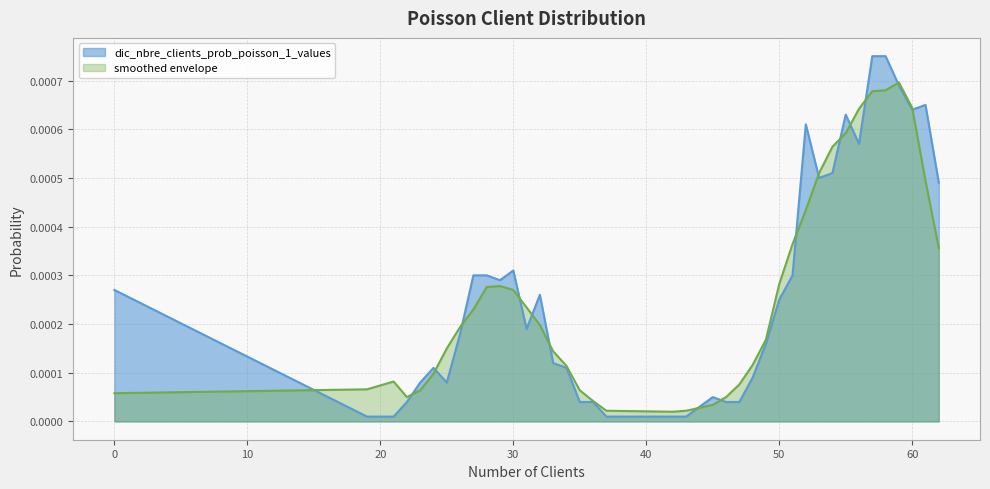

Between 23 and 37, which is larger?

23